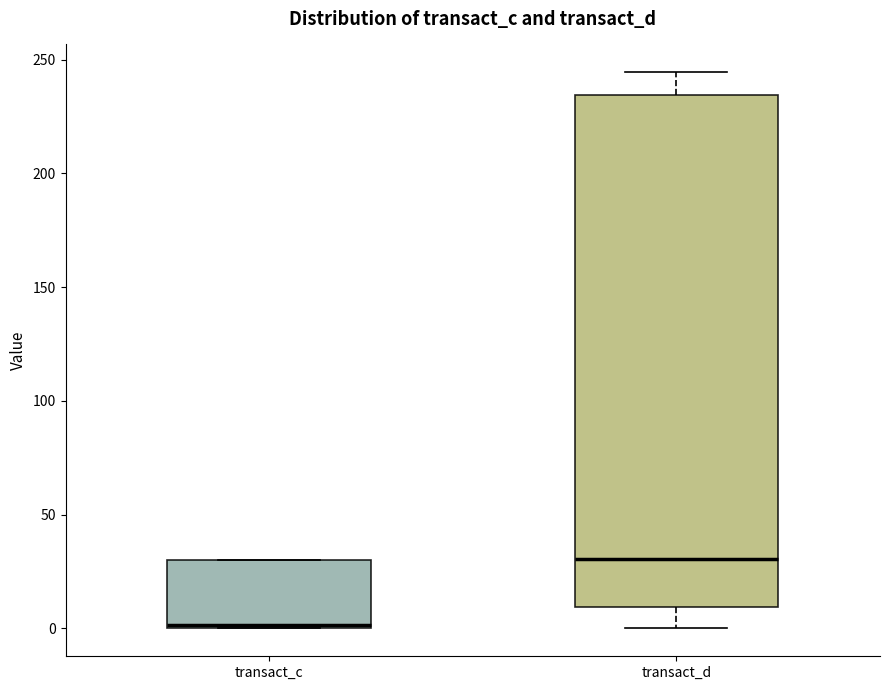

Which box is the tallest, from its lower edge to its upper edge?

transact_d